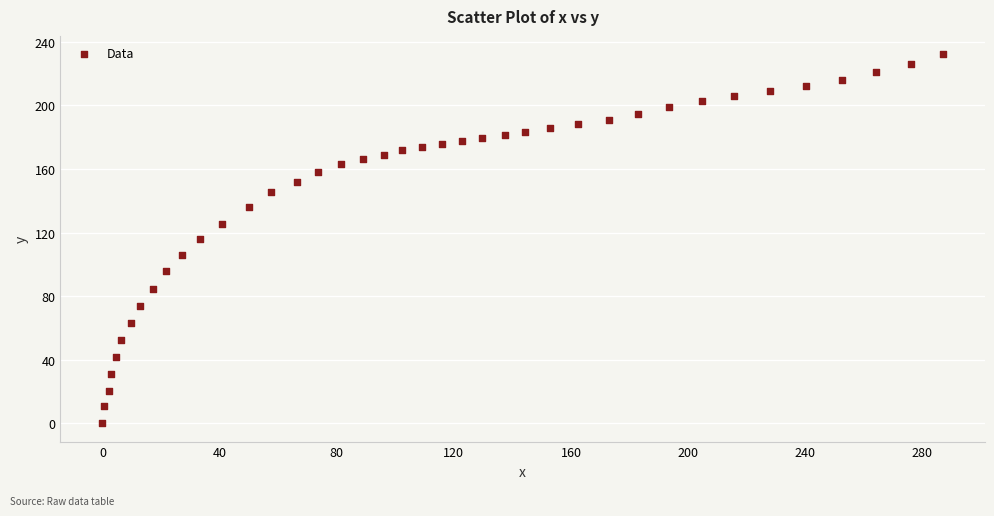

What is the range of Y values (max minus min)?

232.2